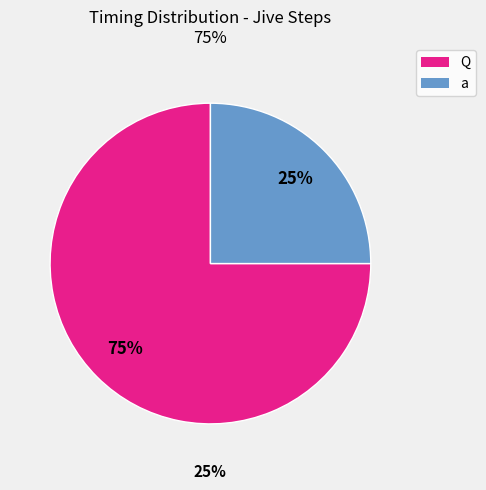

Combined, do a and Q account for over 50%?

Yes